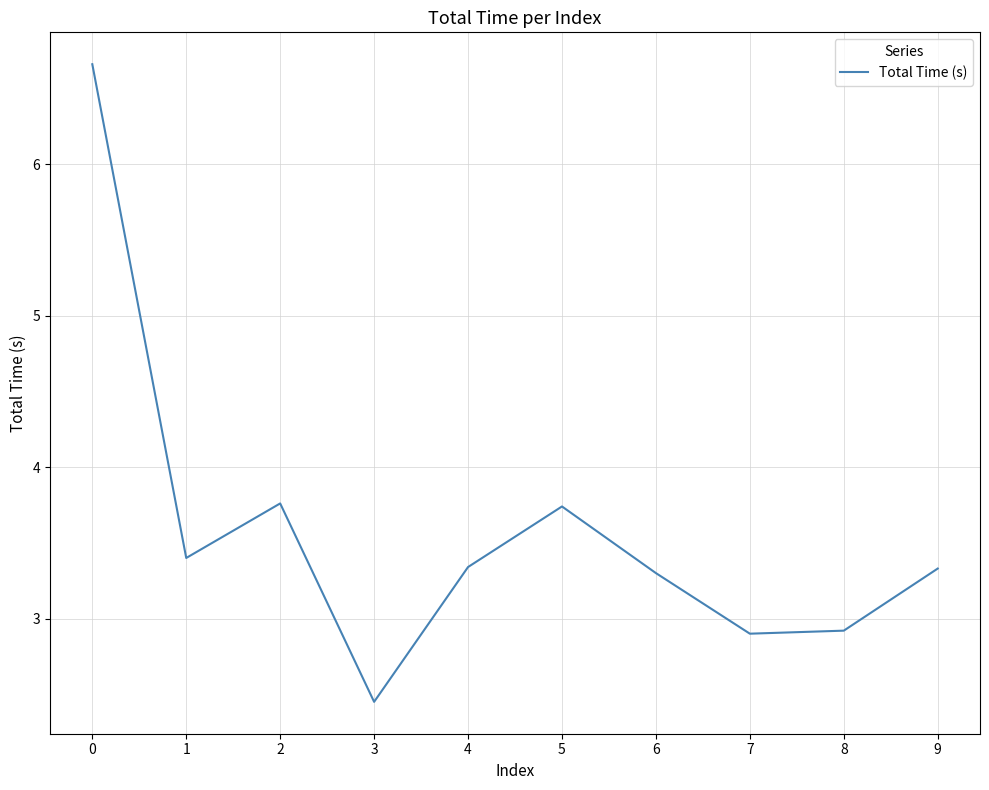

Where is the first local minimum?

1